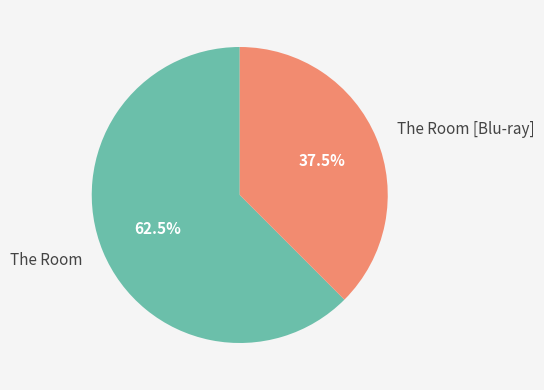

Between The Room and The Room [Blu-ray], which is larger?

The Room